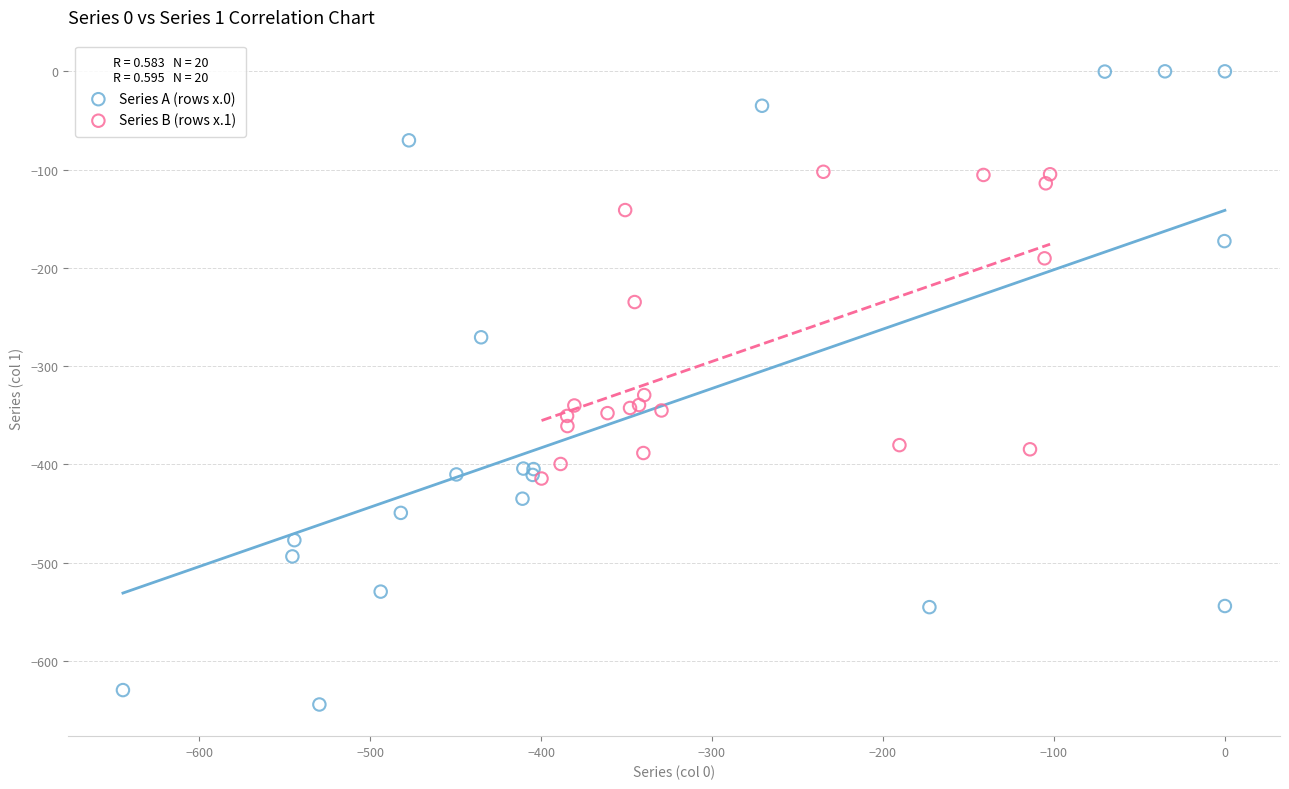

Which series contains the highest Y value?

Series A (rows x.0)